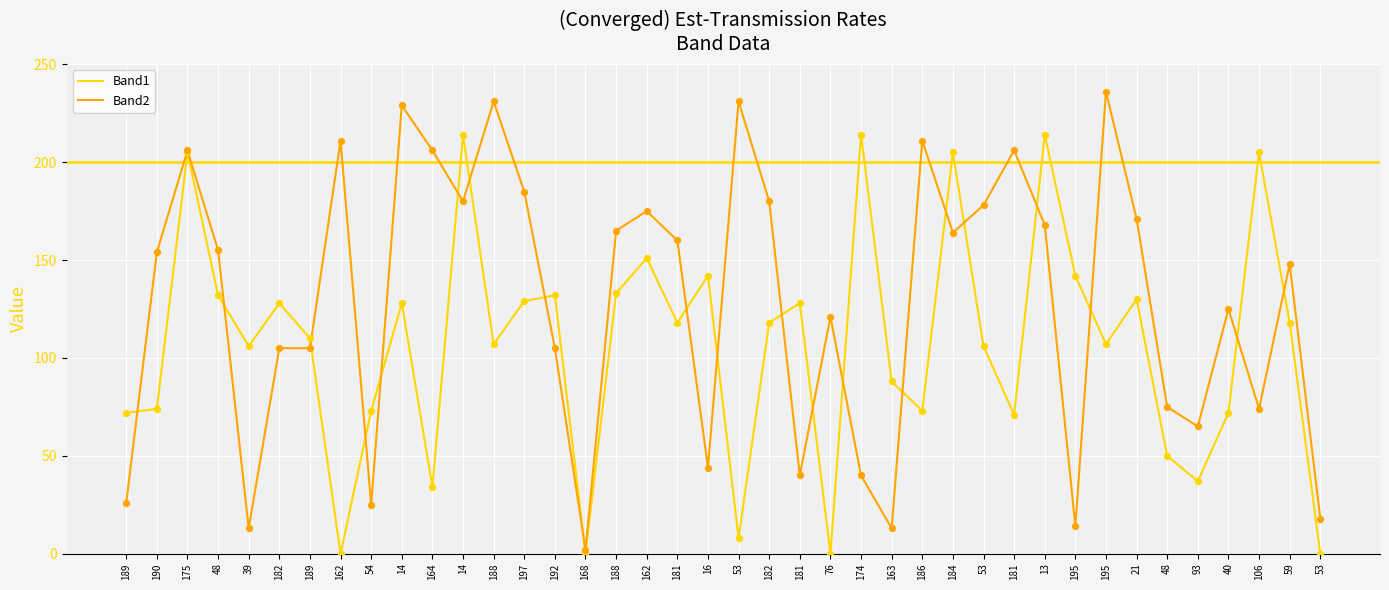

What are all the series names shown in the legend?

Band1, Band2